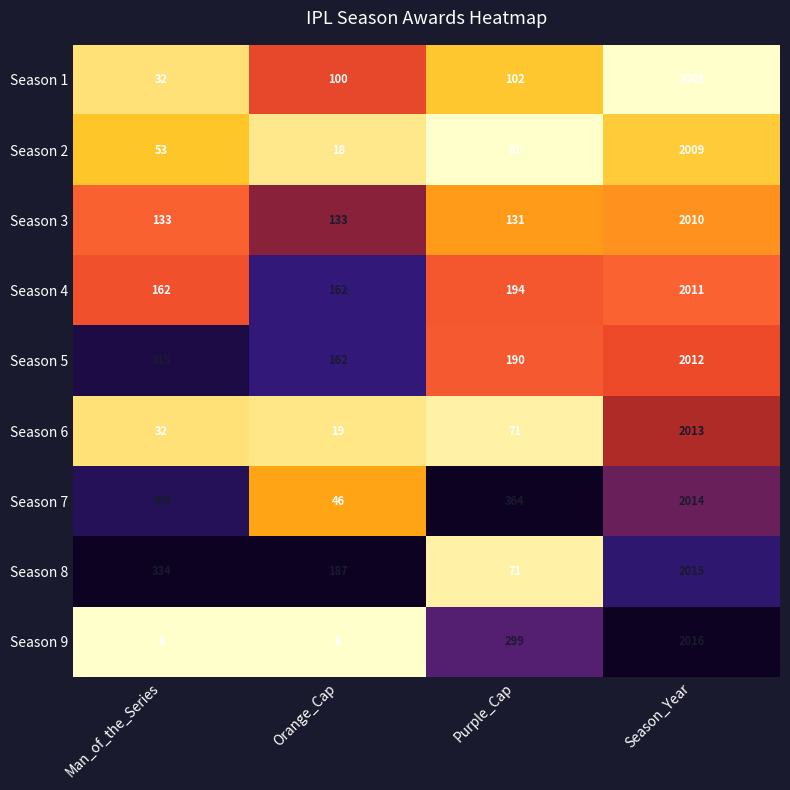

List the series in order of their peak value, lowest first.

Season 1, Season 2, Season 3, Season 4, Season 5, Season 6, Season 7, Season 8, Season 9